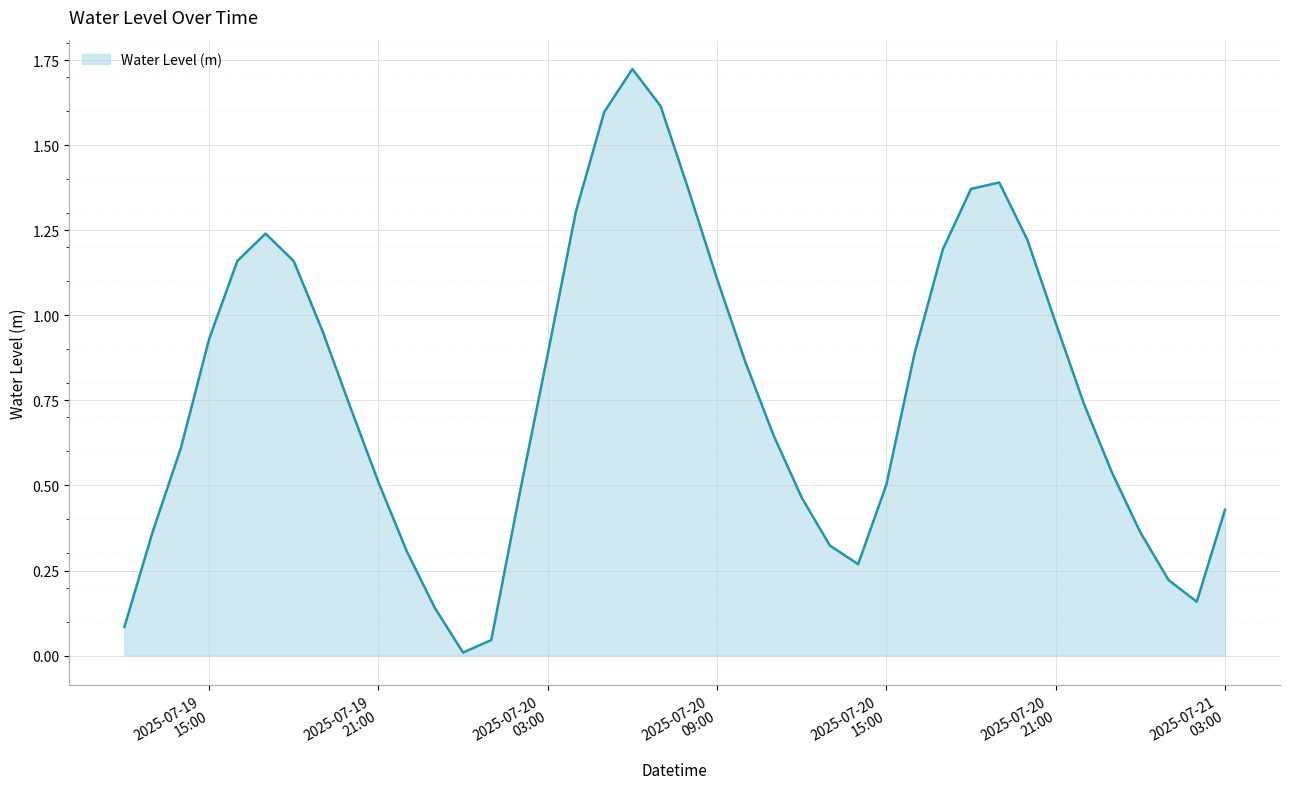

What is the label of the 26th point from the right?

2025-07-20 02:00:00